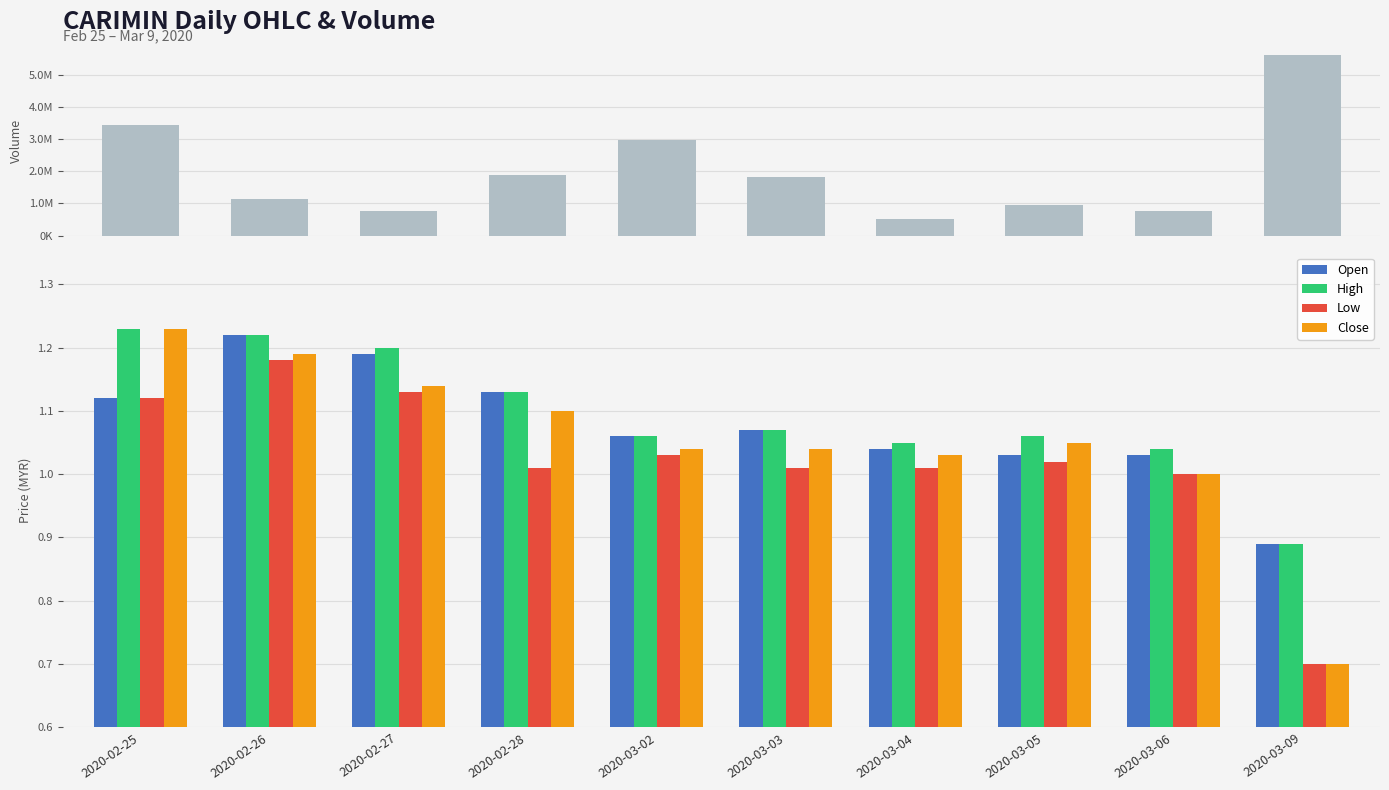

How many values in the vol series exceed 1821100?

4